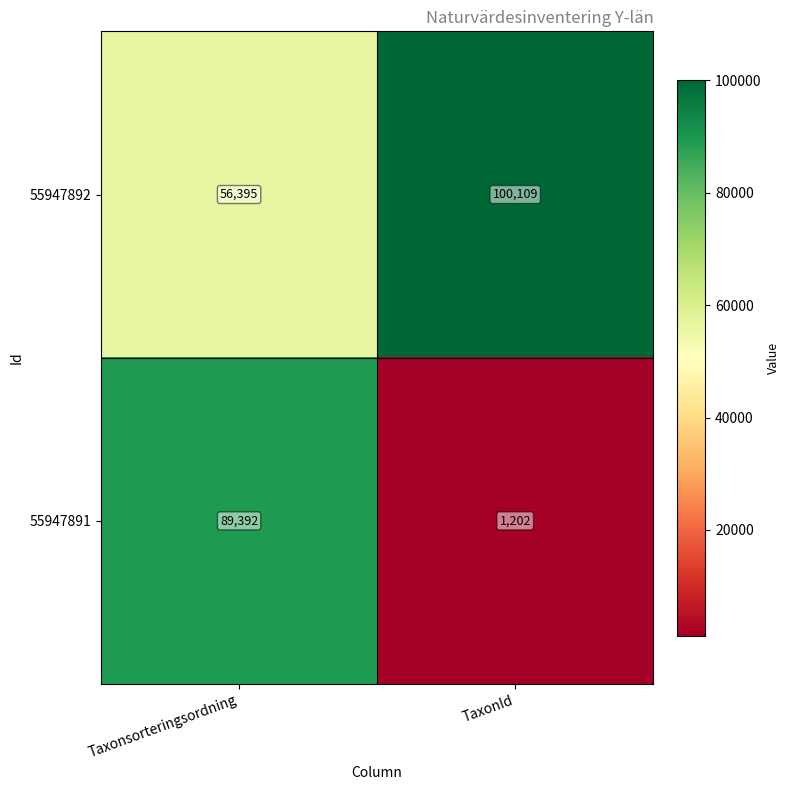

True or false: 55947892 has a value of 56395 at Taxonsorteringsordning.

True